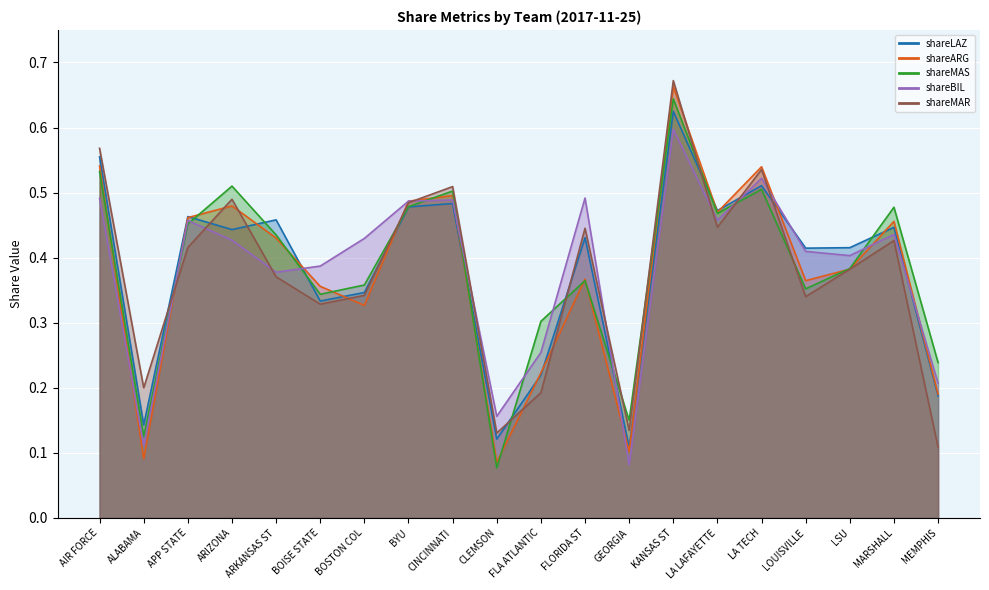

True or false: shareMAR has a value of 0.7 at FLORIDA ST.

False